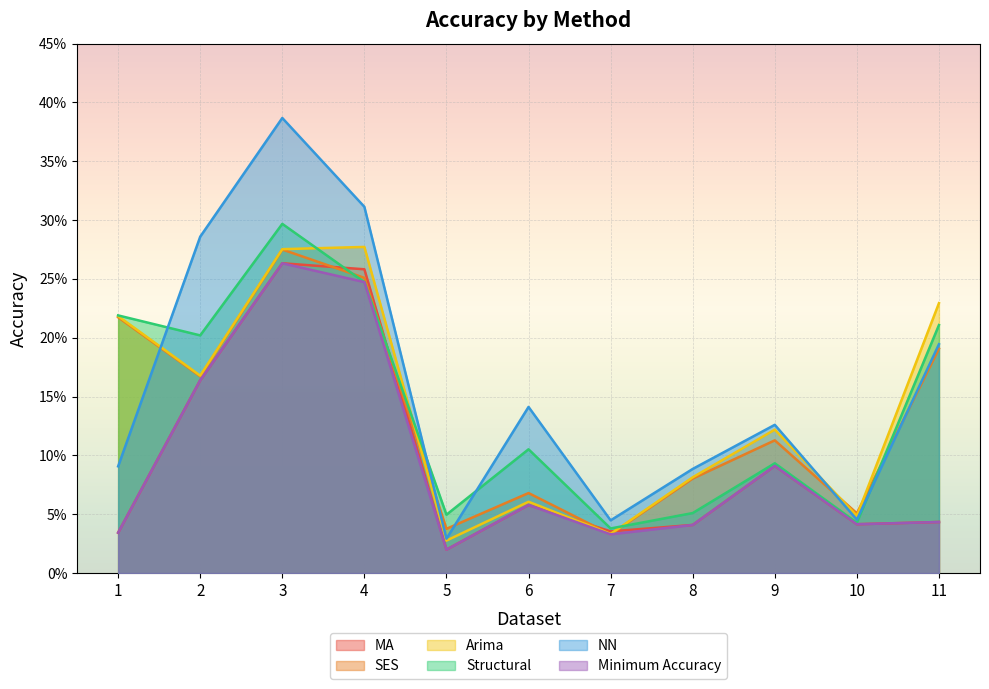

What is the minimum value shown in the chart?

2.0